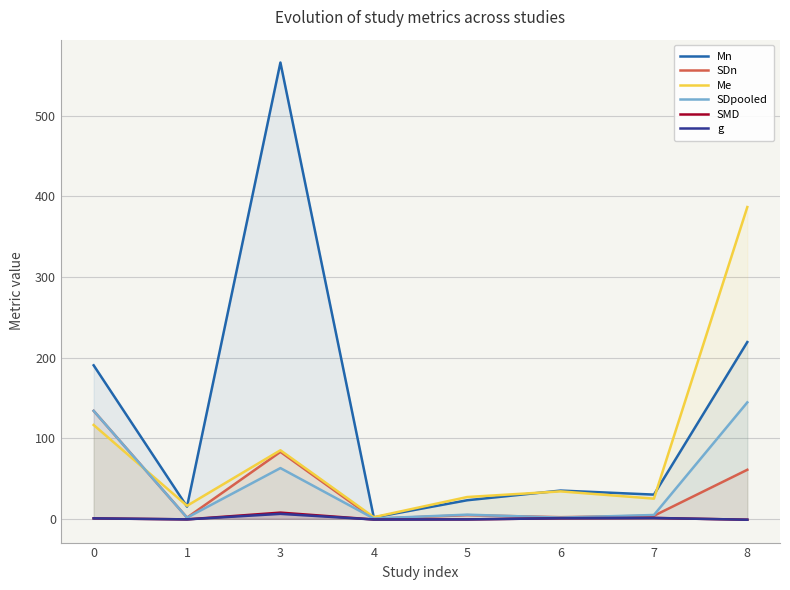

At 7, list the series in order from largest to smallest.

Mn, Me, SDpooled, SDn, SMD, g